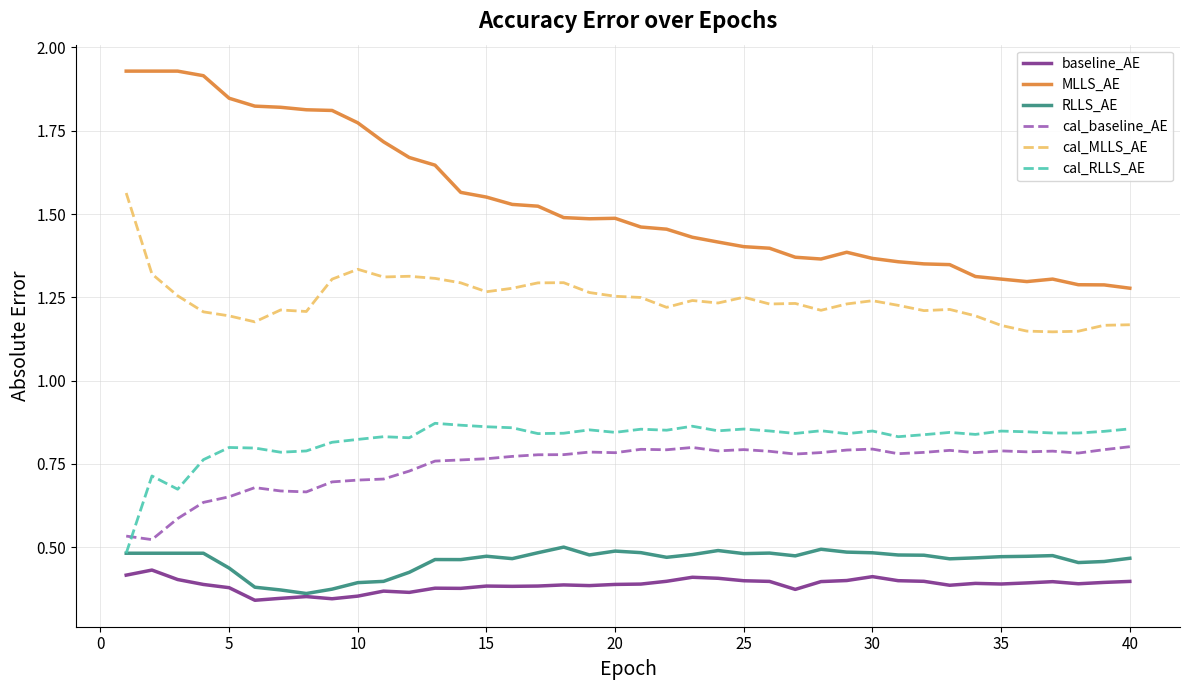

Does the chart have visible grid lines?

Yes